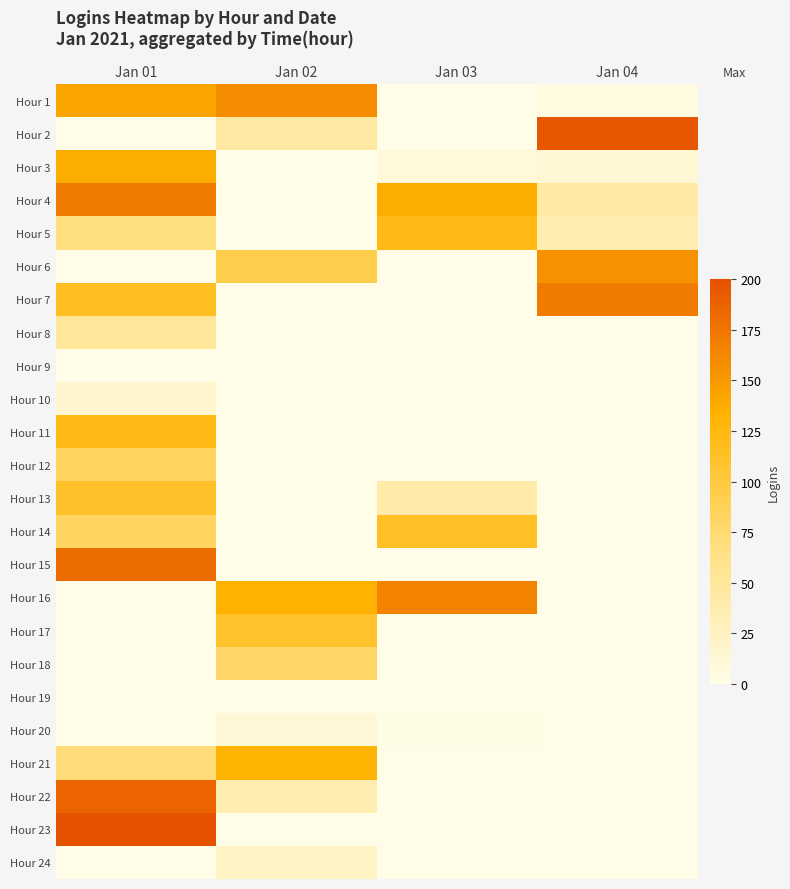

How many Hour 22 values are between 0 and 186?

4